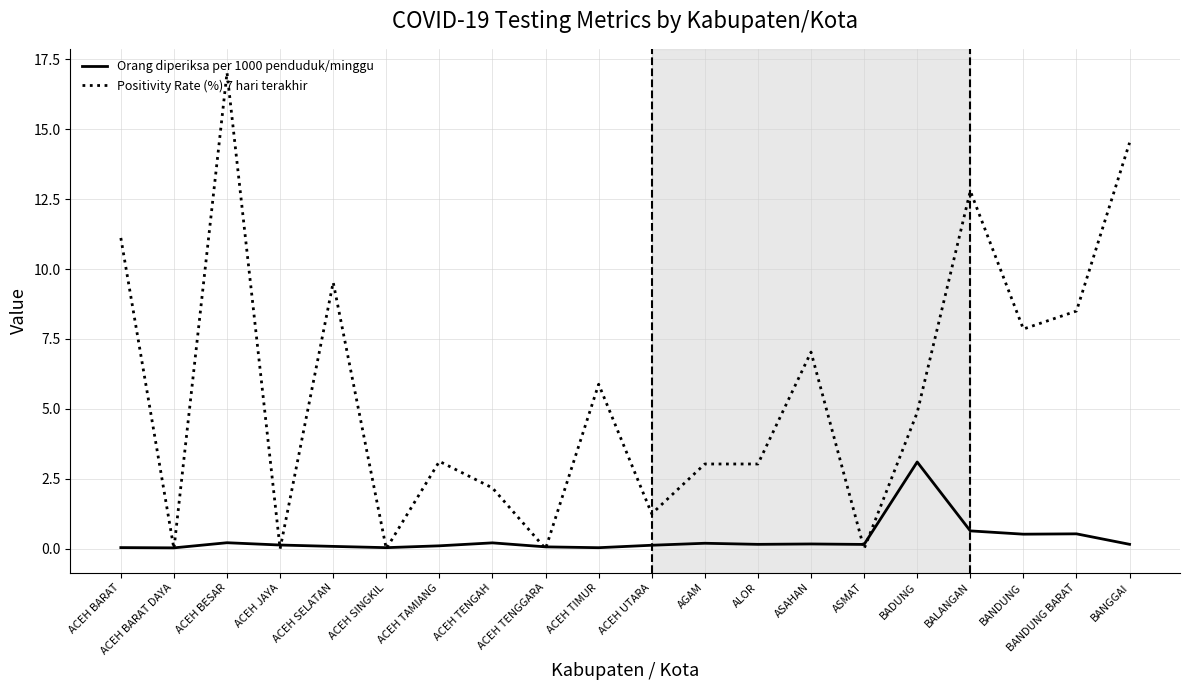

True or false: Orang diperiksa per 1000 penduduk/minggu has more than 2 points higher than both neighbors.

True